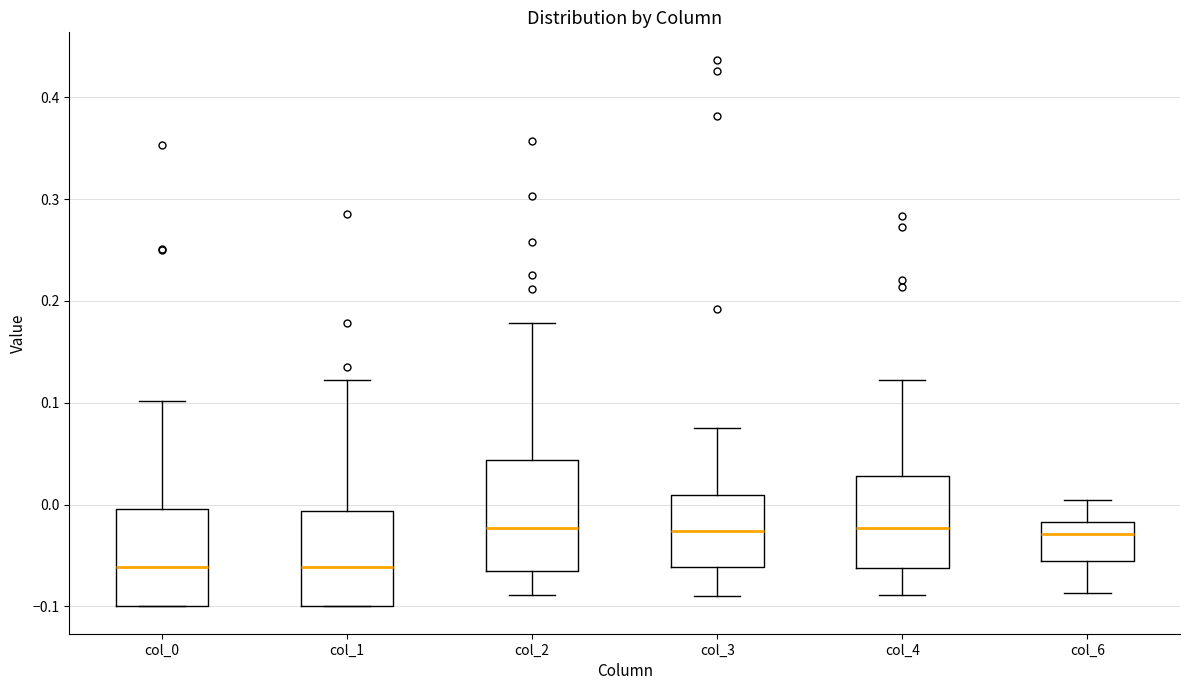

Reading left to right, transcribe this box plot: for each box, give where its median line is, the range the box spans, and where its two whiskers end, as read against the y-axis. The values are not printed on the chart, so give them approximately, as read against the axis.

col_0: median -0.06, box -0.10 to 0.00, whiskers -0.10 to 0.10
col_1: median -0.06, box -0.10 to -0.01, whiskers -0.10 to 0.12
col_2: median -0.02, box -0.07 to 0.04, whiskers -0.09 to 0.18
col_3: median -0.03, box -0.06 to 0.01, whiskers -0.09 to 0.08
col_4: median -0.02, box -0.06 to 0.03, whiskers -0.09 to 0.12
col_6: median -0.03, box -0.06 to -0.02, whiskers -0.09 to 0.00